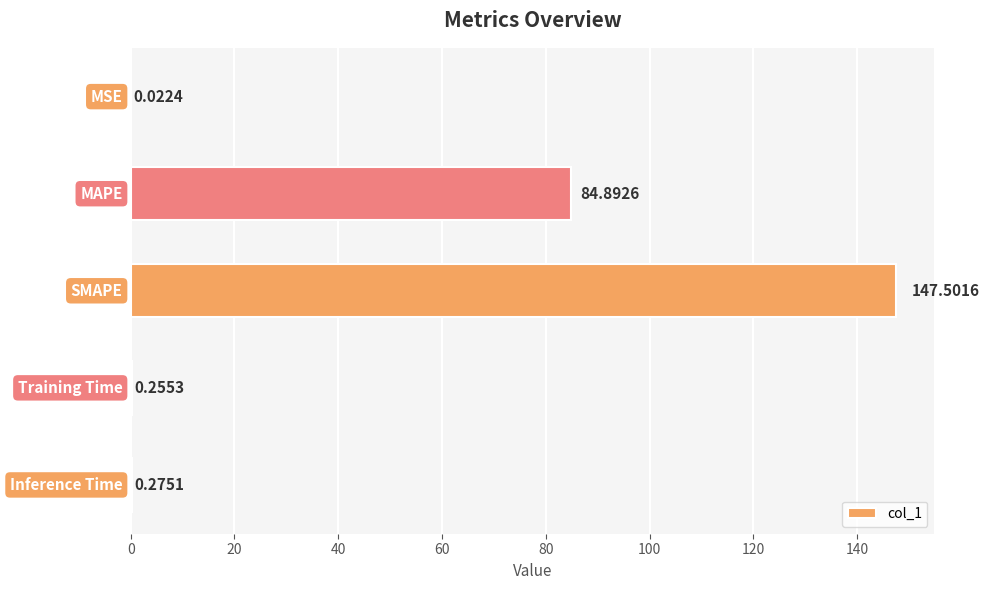

What is the sum of all values?

232.9